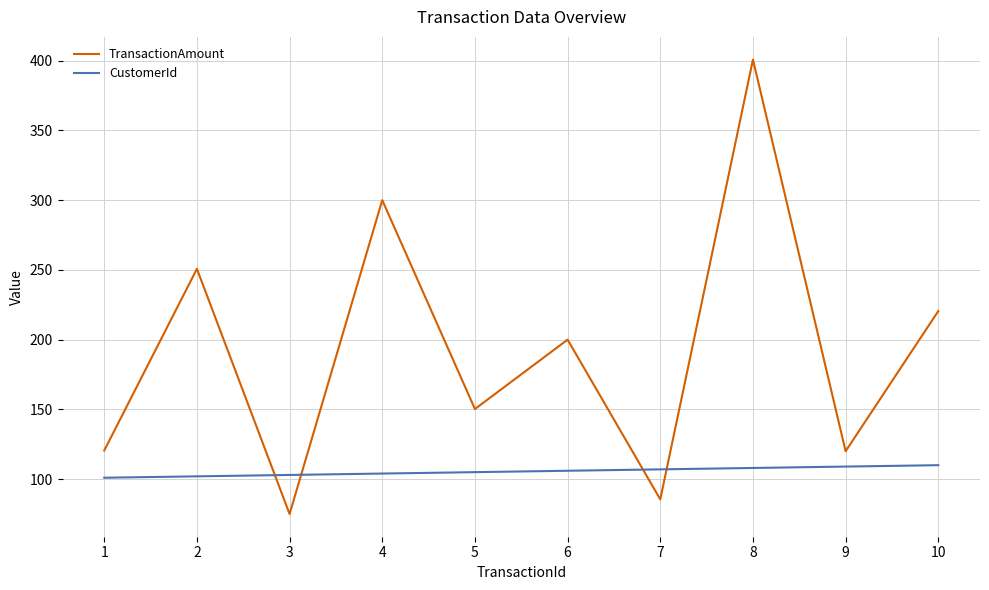

List the series in order of their overall mean, highest first.

TransactionAmount, CustomerId